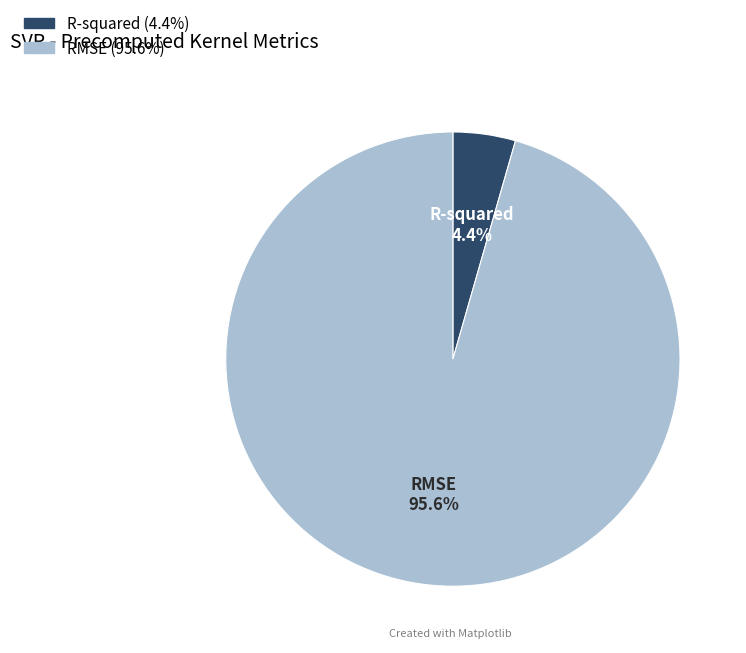

What percentage is NOT represented by R-squared?

95.6%